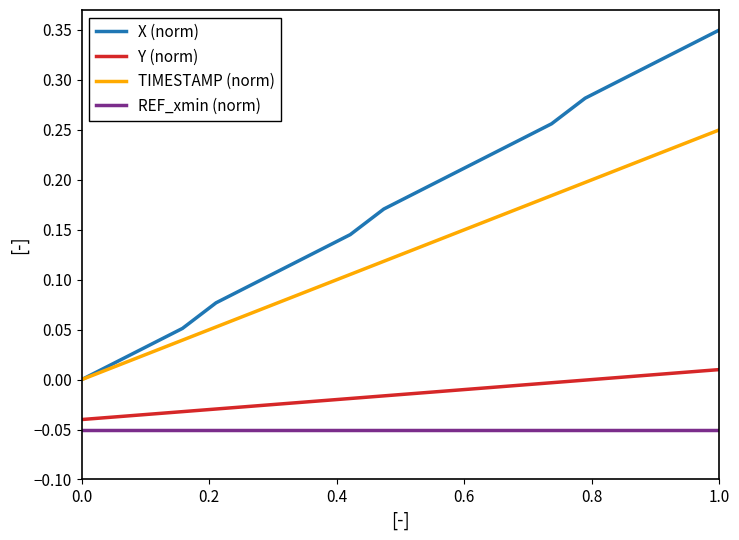

True or false: TIMESTAMP (norm) and Y (norm) intersect in this chart.

False